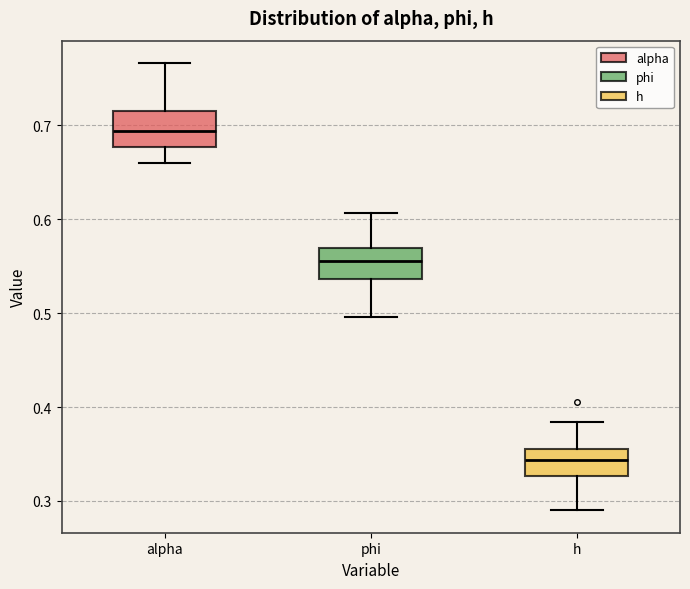

Which box's median line is the highest?

alpha